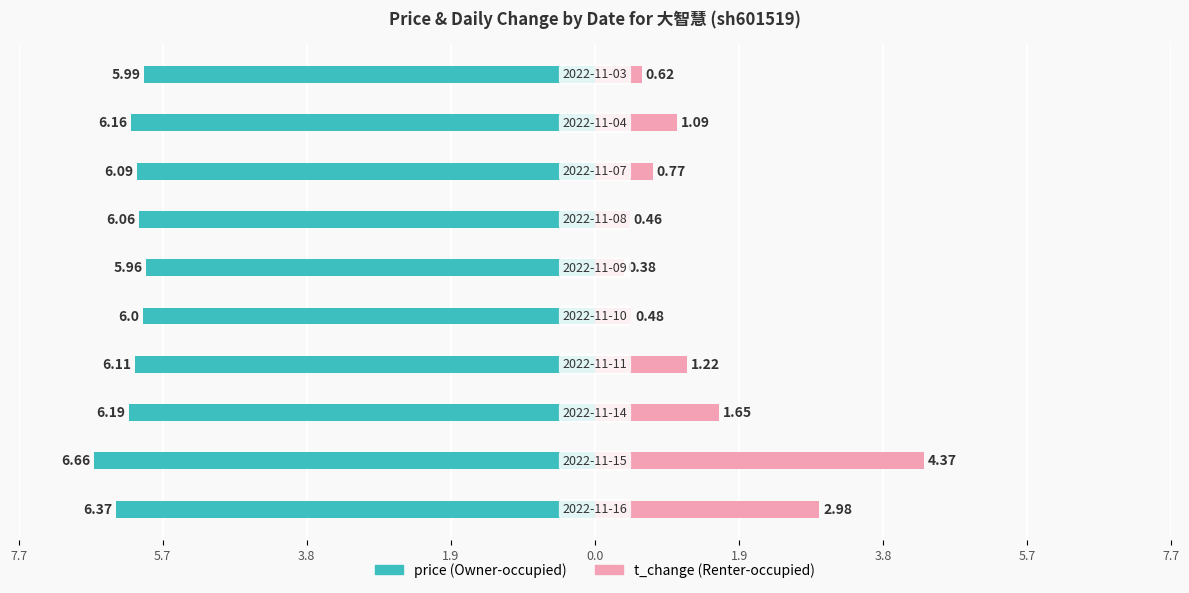

Are the bars horizontal?

Yes